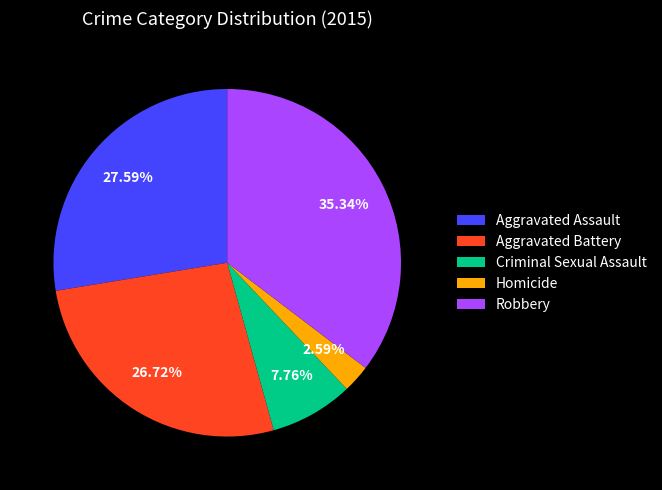

Is it true that Homicide is 3% of the pie?

True